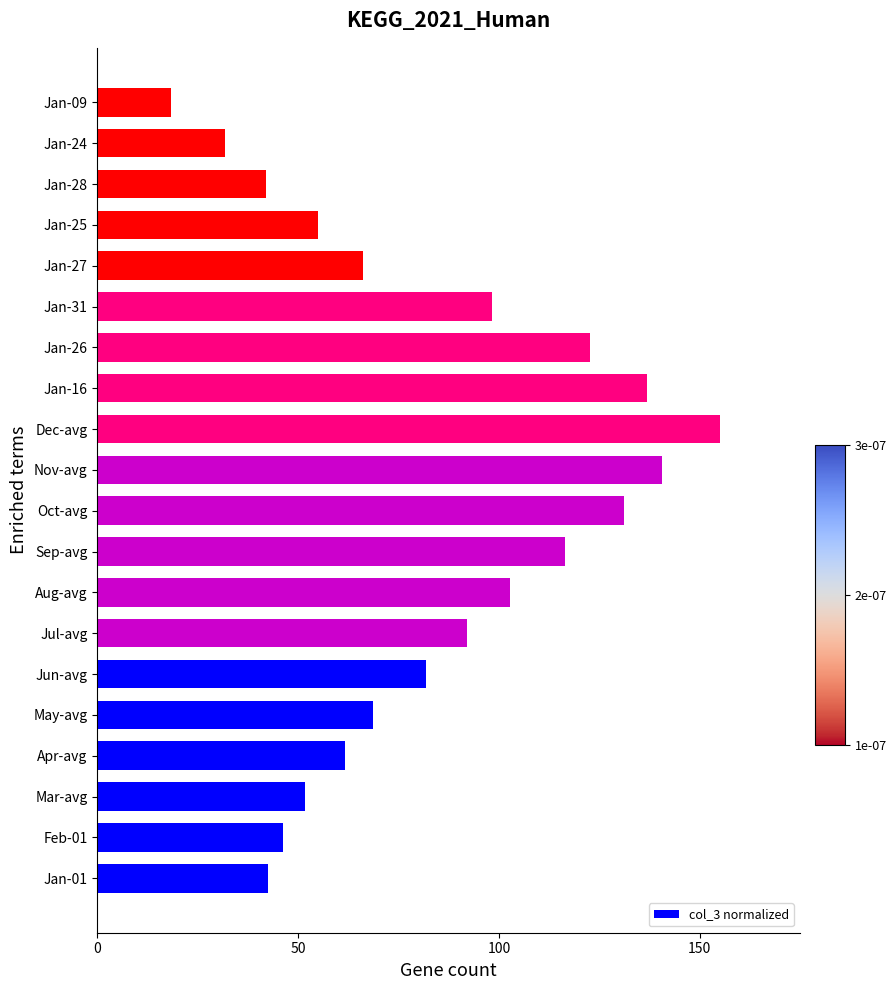

The chart shows a value of 4.0 at Jan-09. True or false?

False